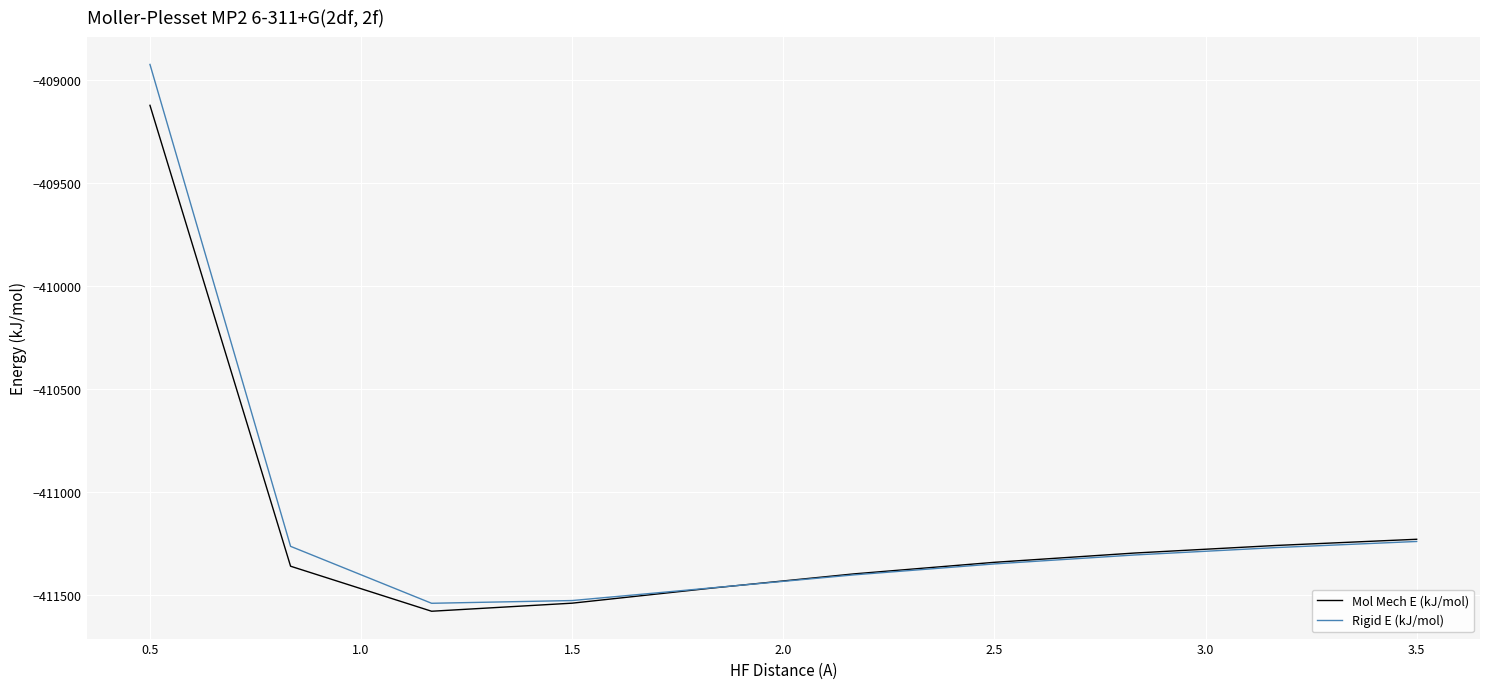

What is the greatest value displayed?

-408923.3